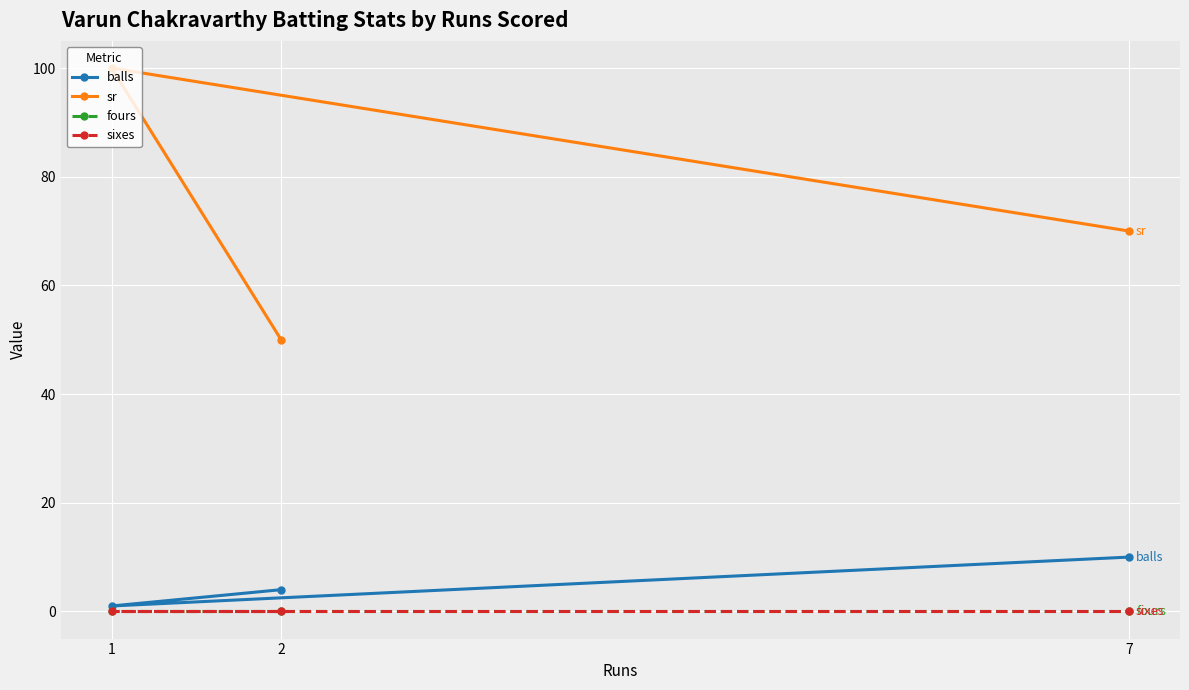

What is the label of the 1st point from the right?

7